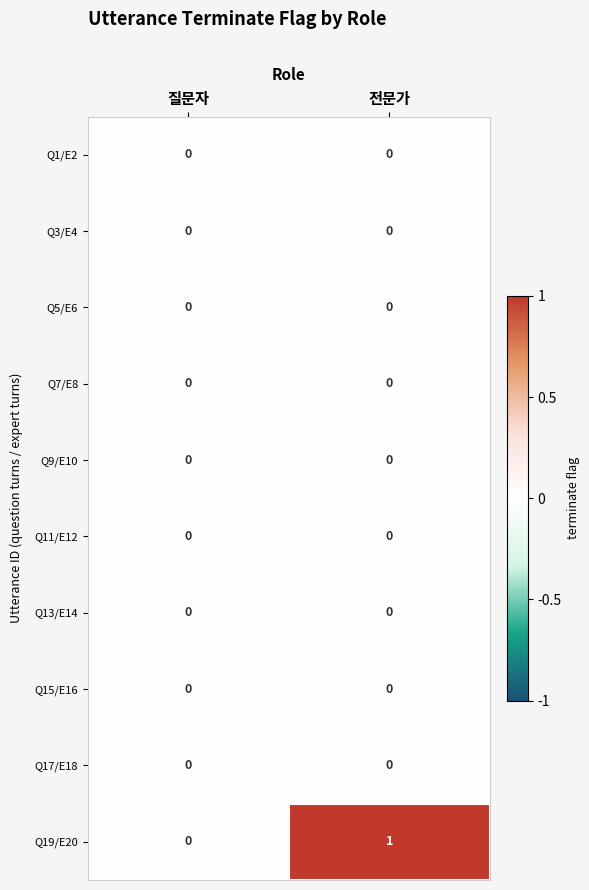

Which series has the widest spread of values?

Q19/E20